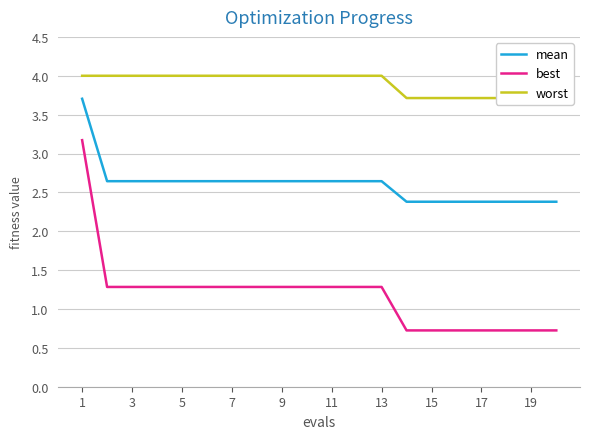

What is the highest value of the mean series?

3.7